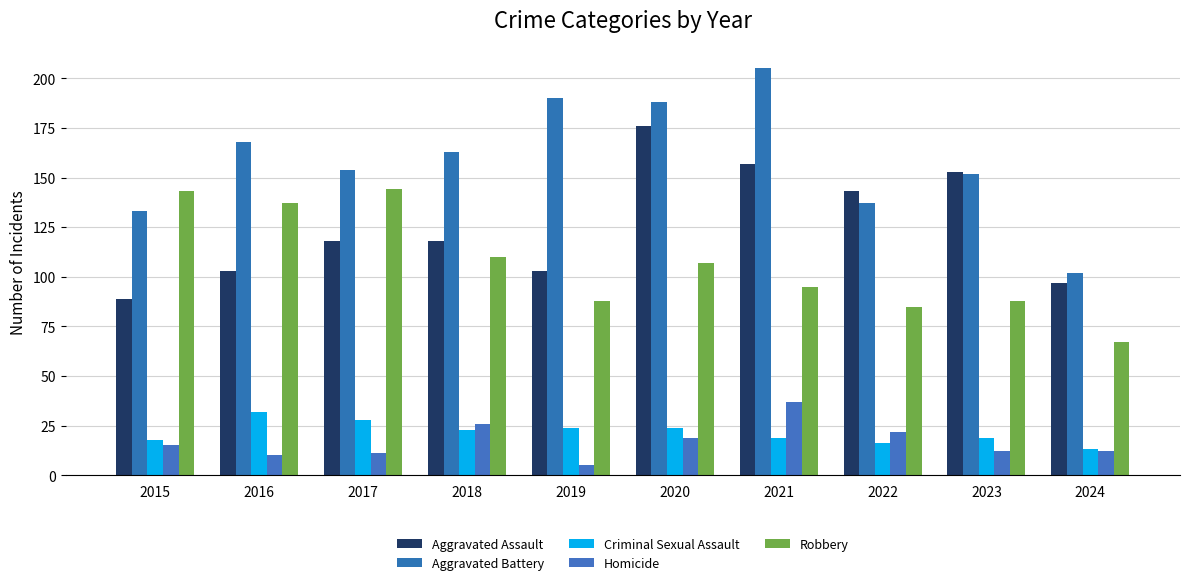

At how many categories does at least one series exceed 30?

10